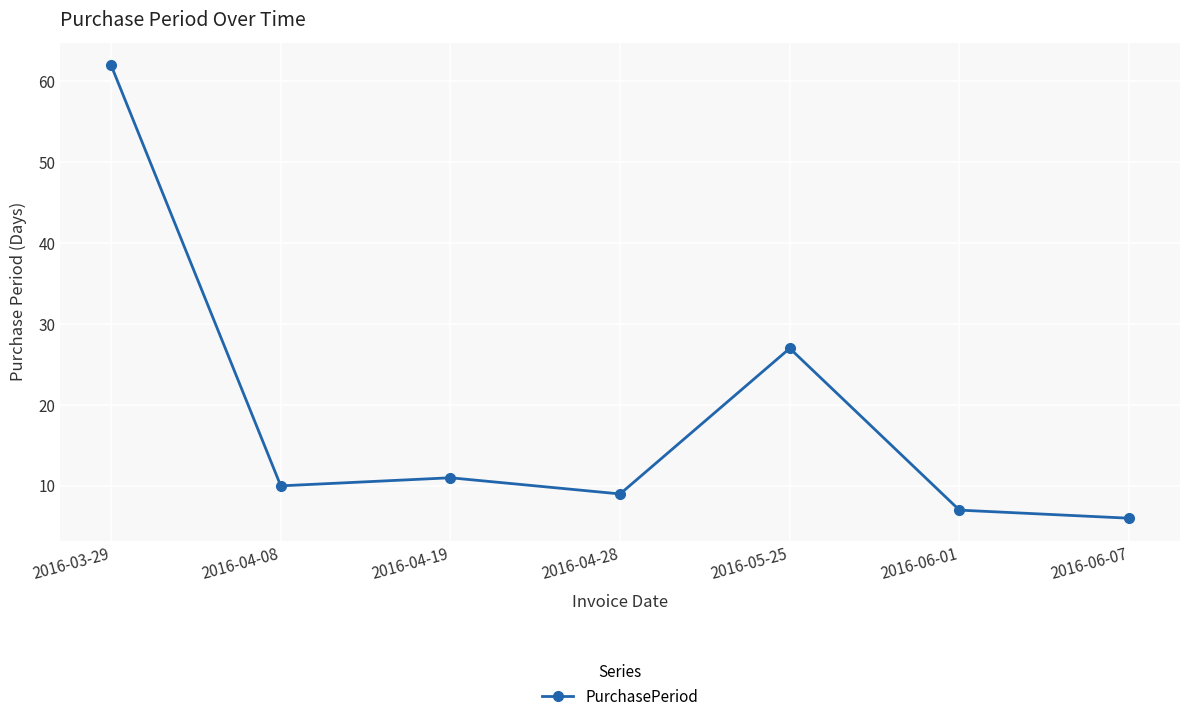

What is the ratio of the value at 2016-04-28 to the value at 2016-06-07?

1.5